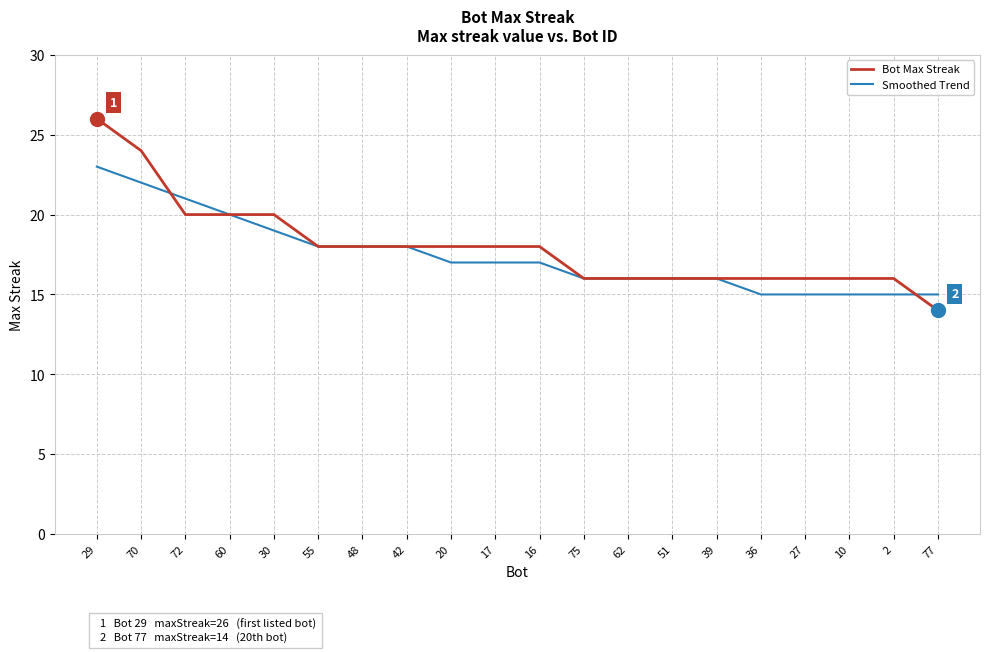

What is the smallest value displayed?

14